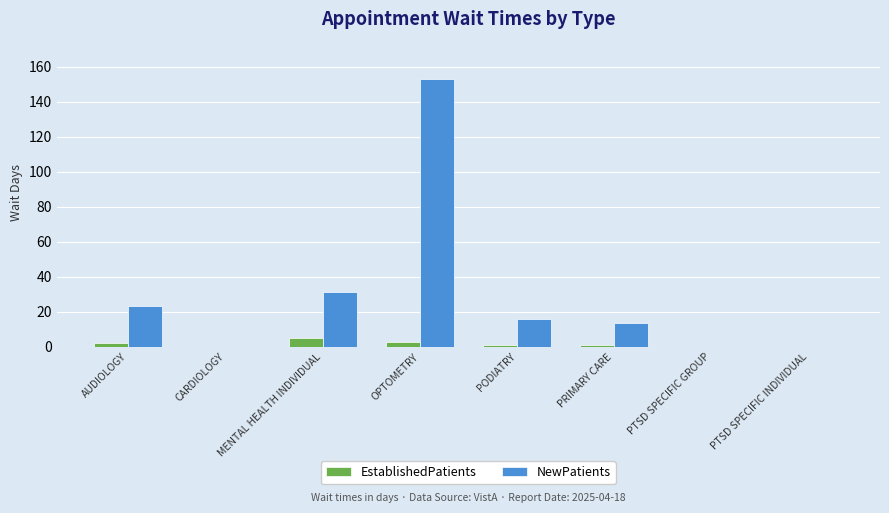

What is the highest value of the EstablishedPatients series?

5.0